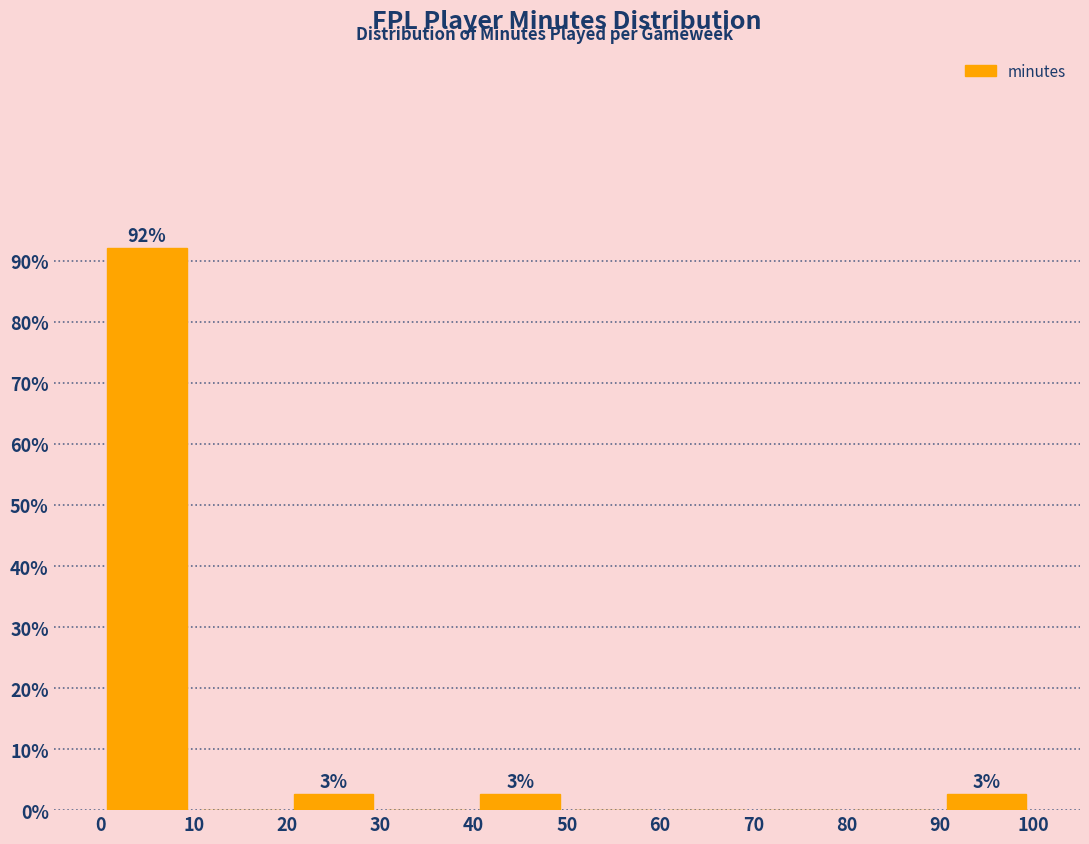

Over which range of the x-axis is the bar tallest?

0 to 10